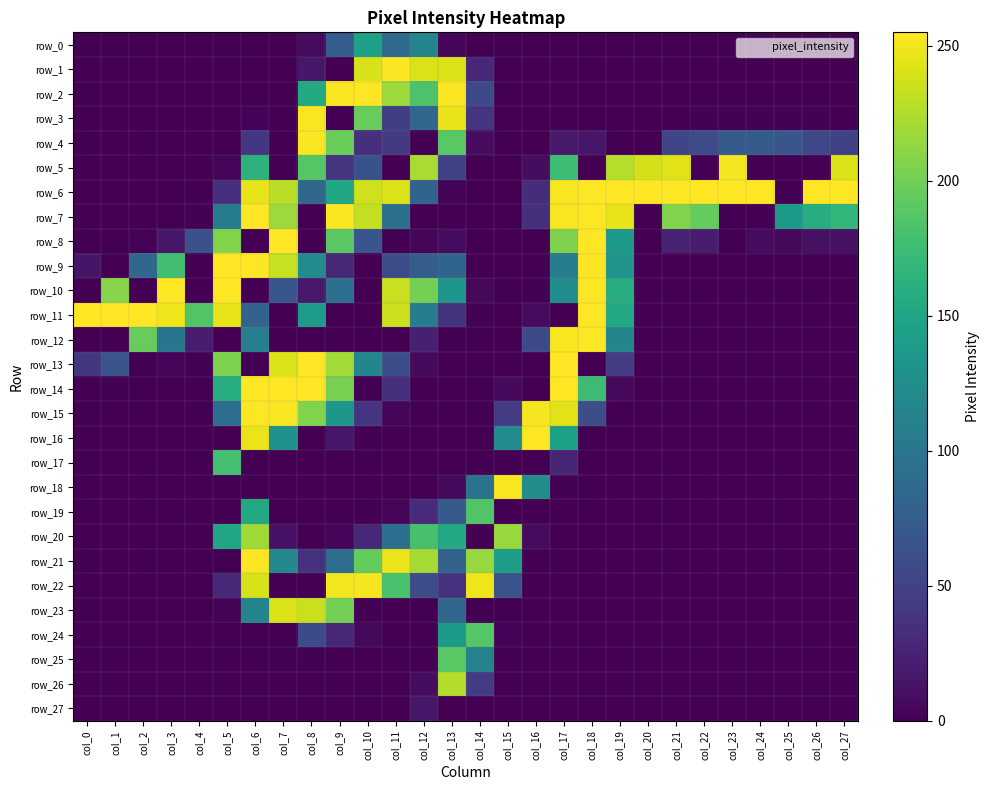

How many categories are shown in the chart?

28